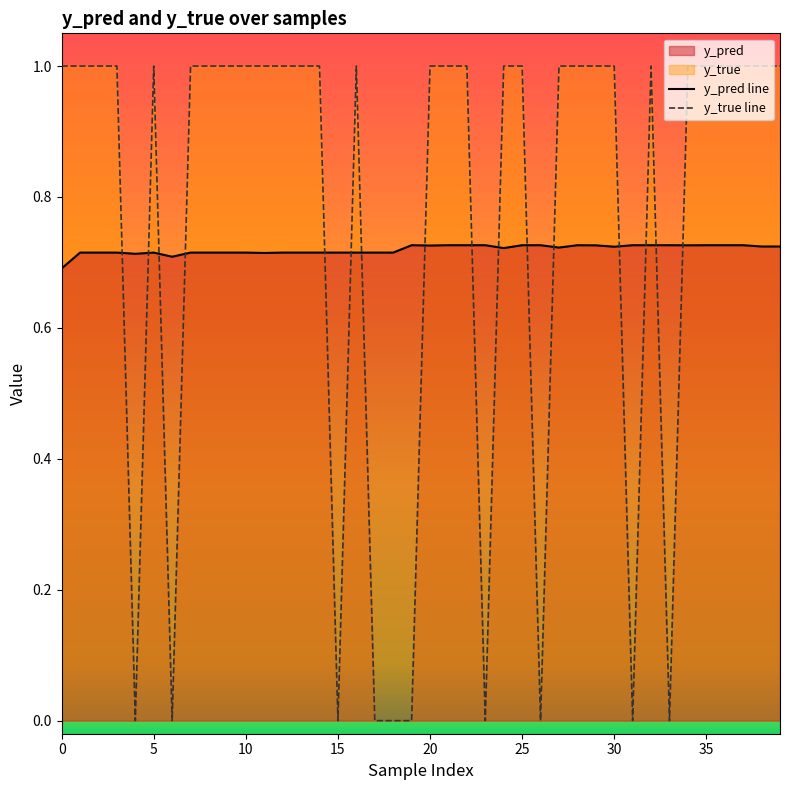

Which series ends up on top after the final intersection of y_true and y_pred?

y_true